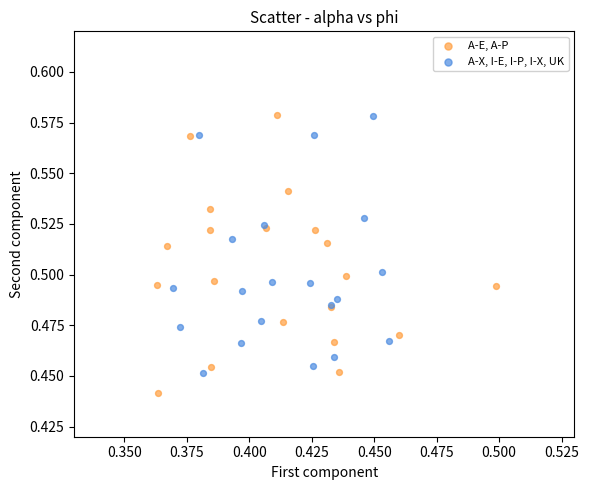

Which series has the largest Y range (max minus min)?

A-E, A-P